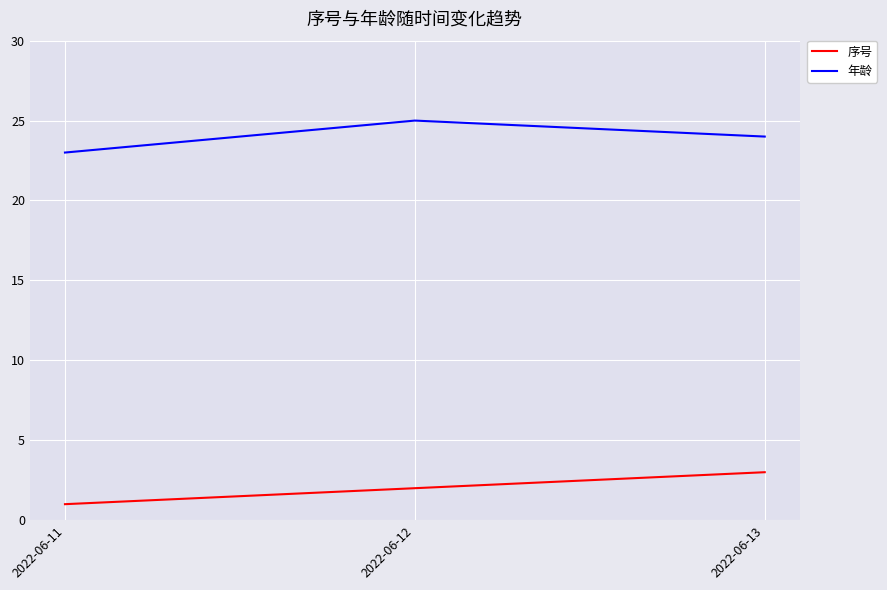

The 年龄 series shows 23 at 2022-06-11. True or false?

True